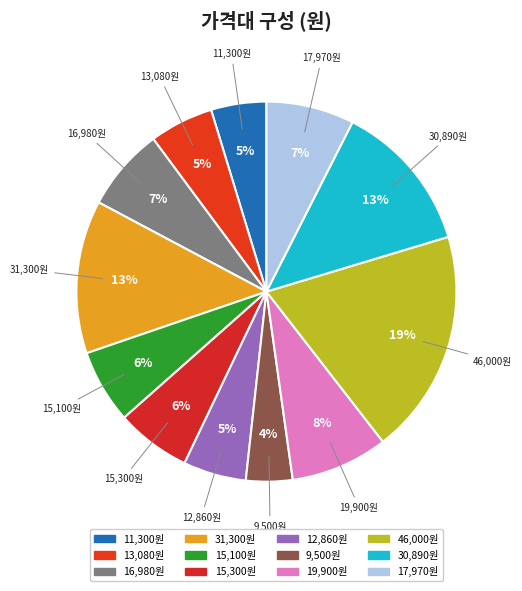

Is there a majority slice in this chart?

No